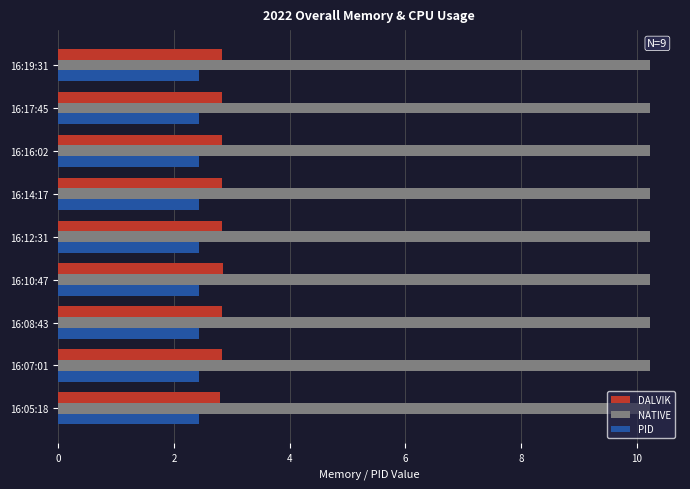

What is the spread (max minus min) of values at 16:05:18?

7.8